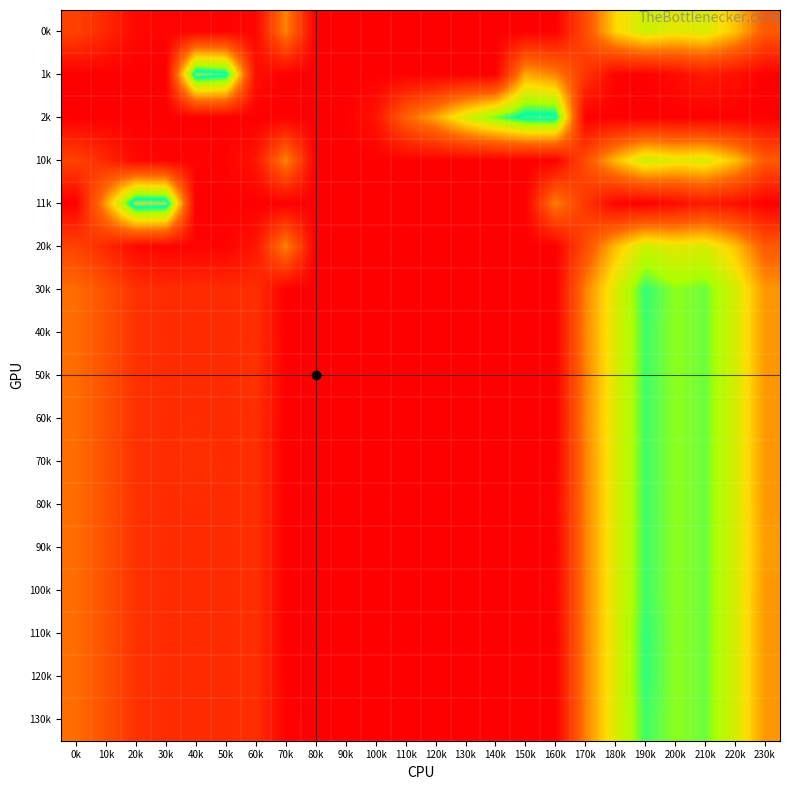

Which label corresponds to the largest value in the chart?

20k